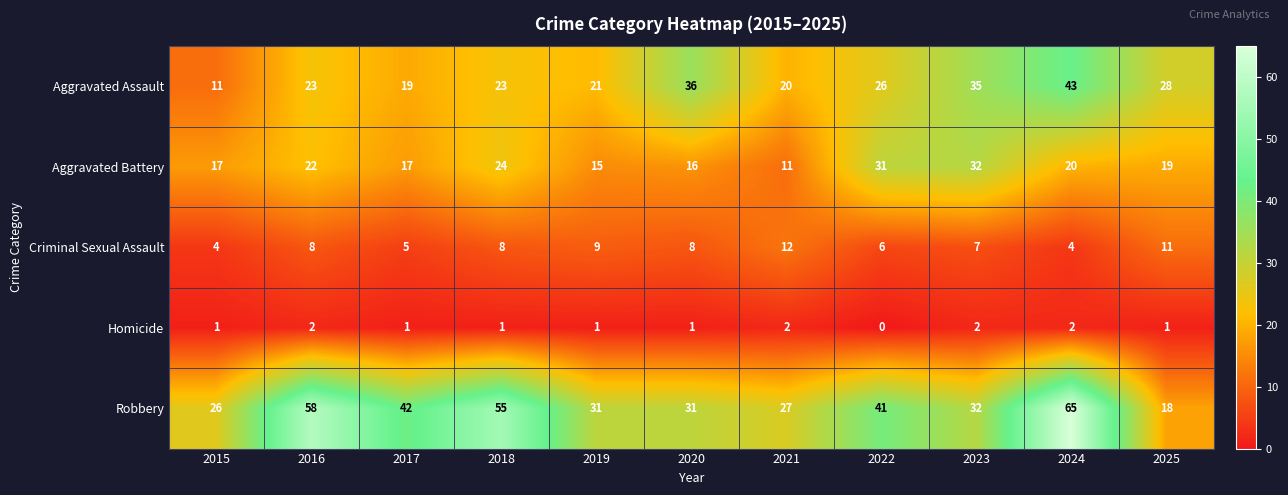

At which label does Robbery first exceed 32?

2016